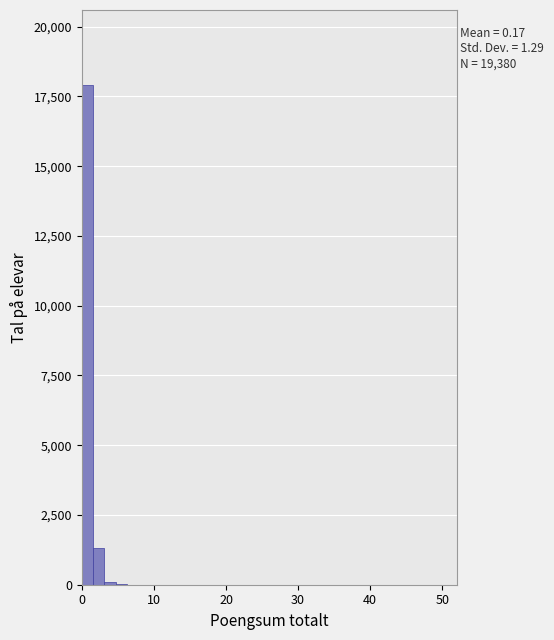

Around what value on the x-axis is the tallest bar? Give the approximate position of its centre, as read against the axis.

1